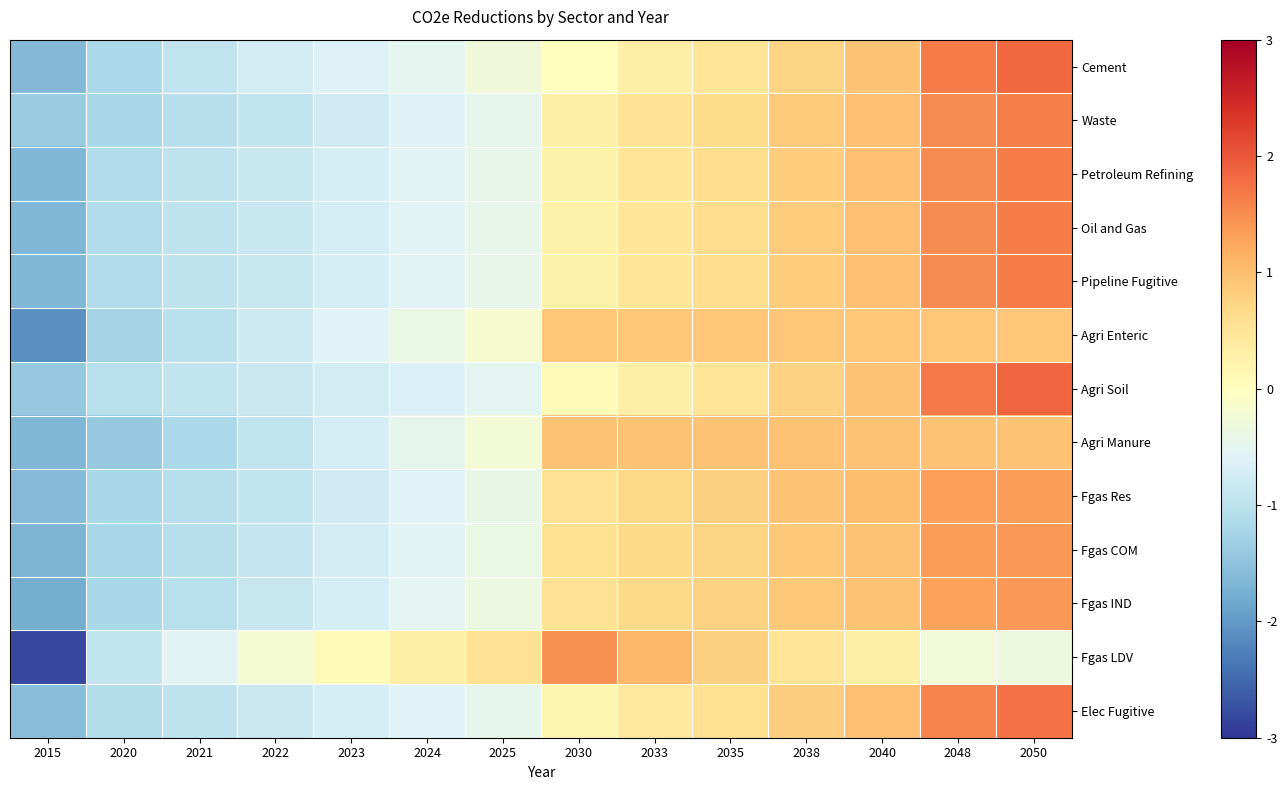

Between 2048 and 2024, which is larger?

2048